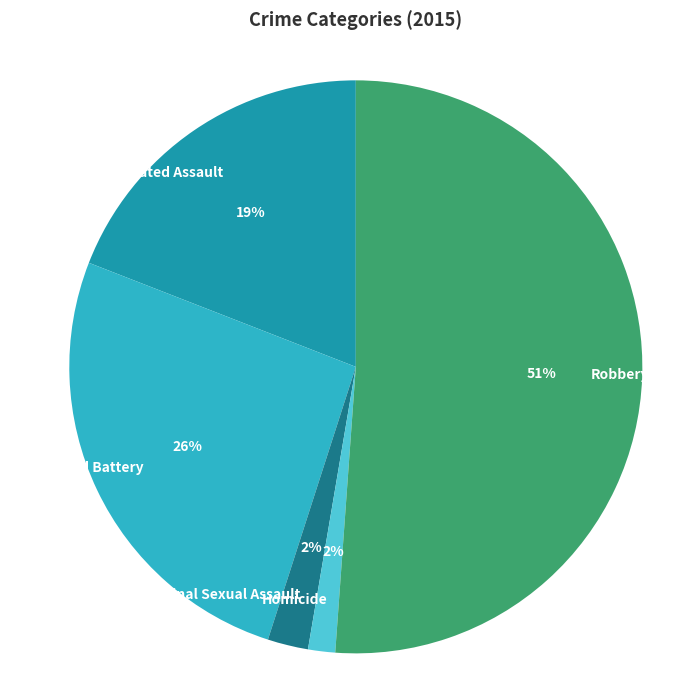

How many slices are in this pie chart?

5